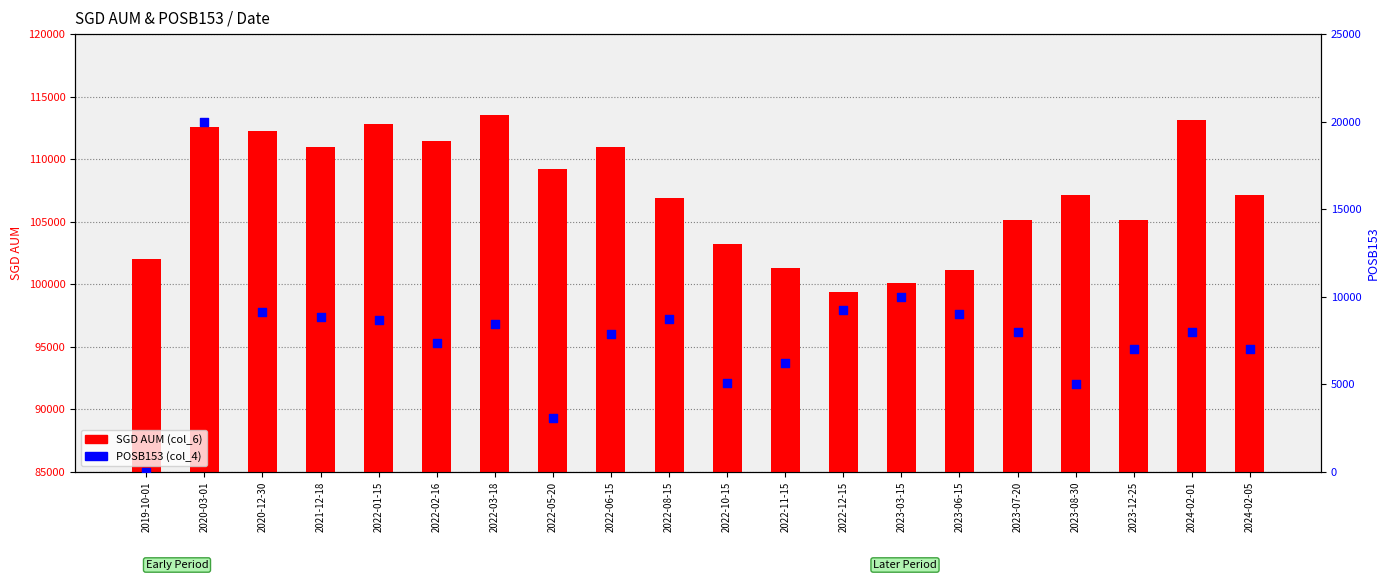

Which series reaches the minimum Y coordinate?

POSB153 (col_4)